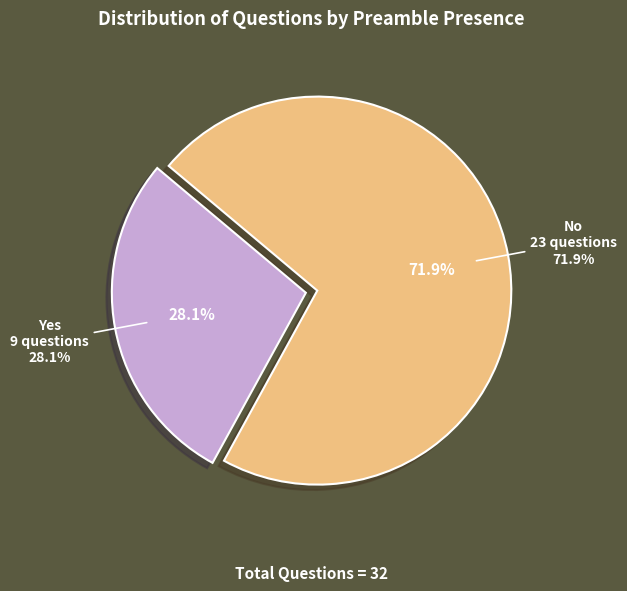

Rank the categories by value from highest to lowest.

No, Yes